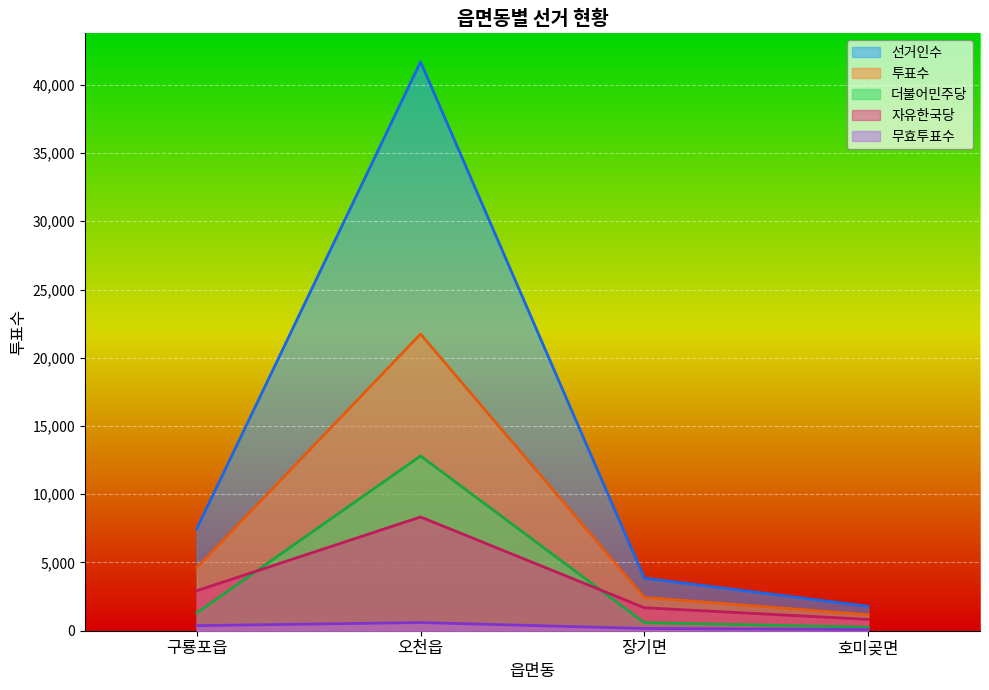

How many 무효투표수 values are between 166 and 598?

3